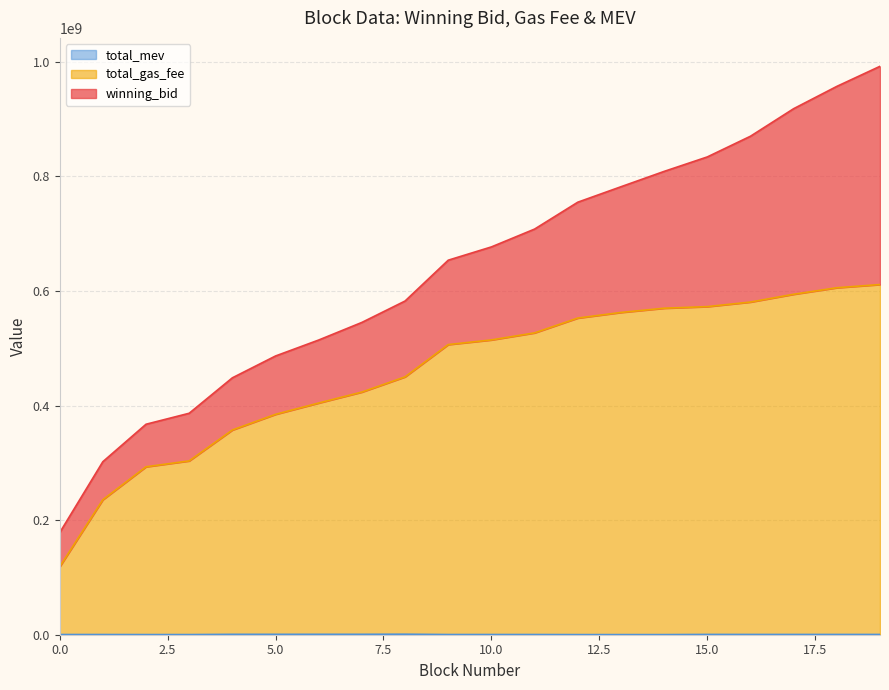

True or false: total_gas_fee and total_mev cross at least once.

False